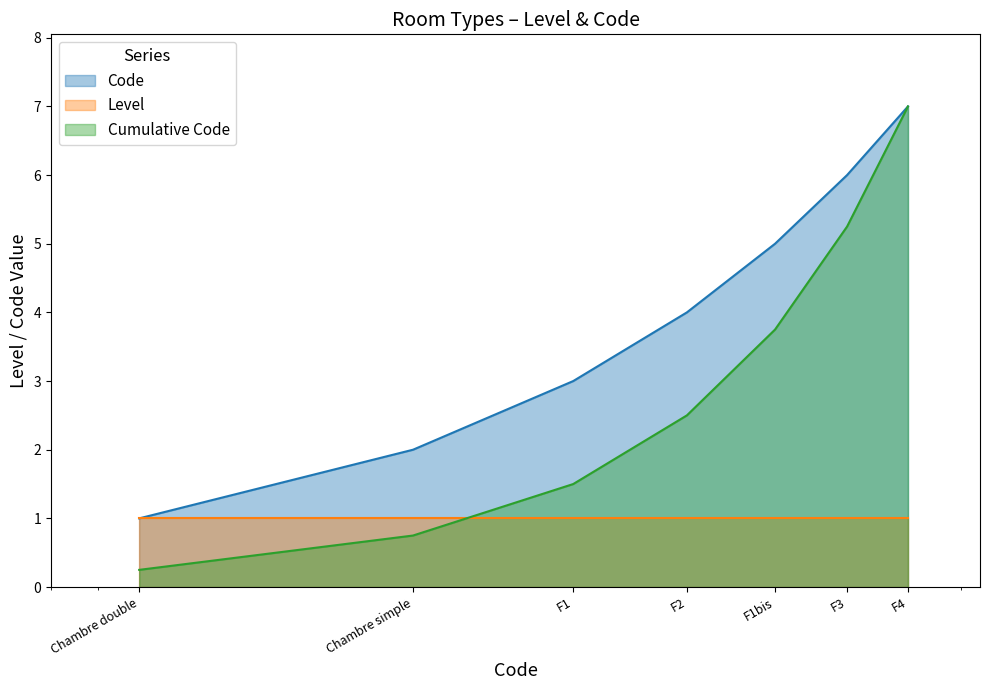

Rank the series by their average value, from lowest to highest.

Level, Cumulative Code, Code